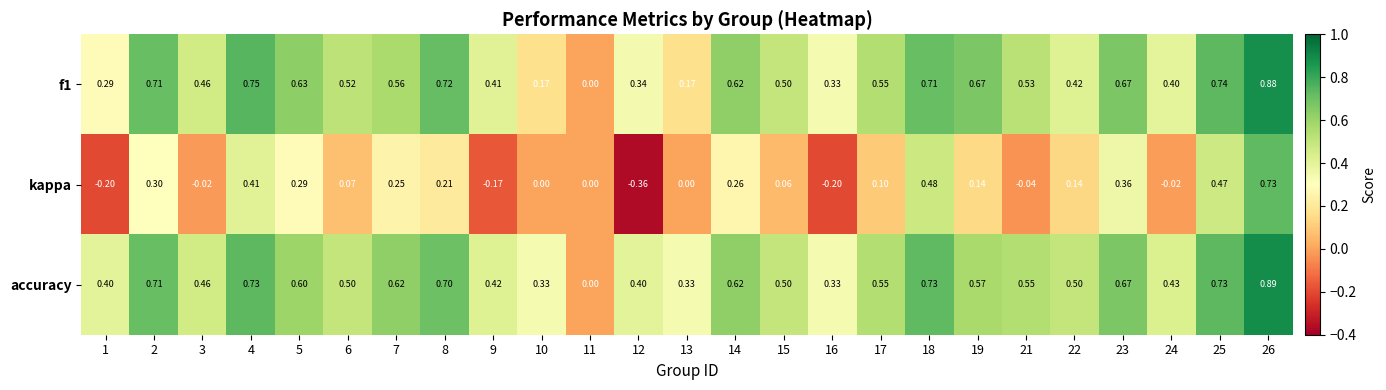

Which label corresponds to the largest value in the chart?

26